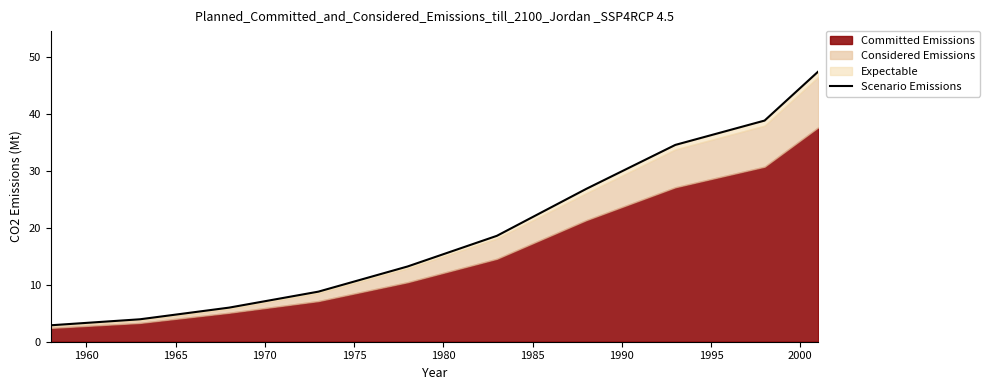

Does the chart have visible grid lines?

No